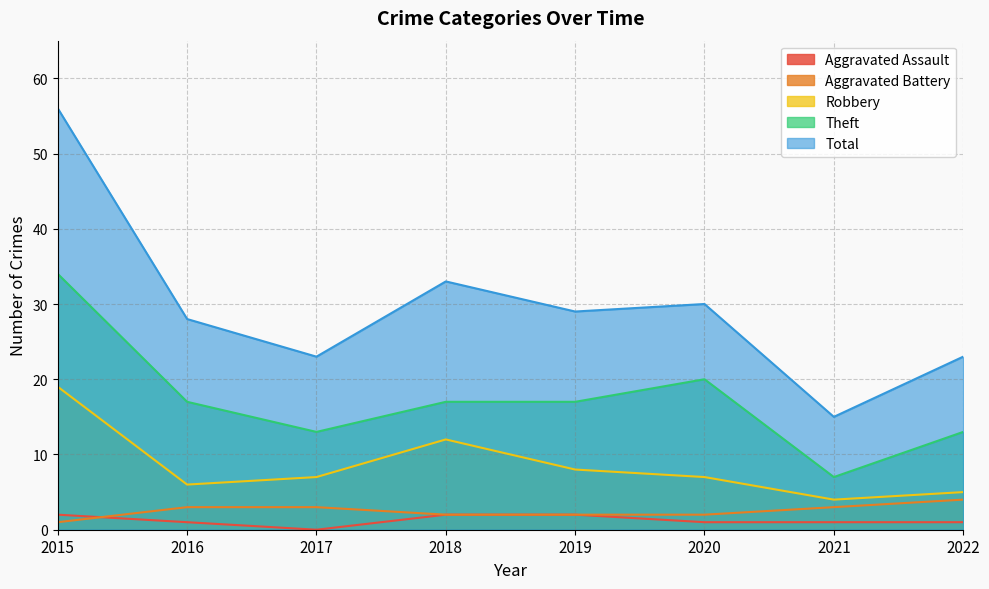

At how many categories does at least one series exceed 41?

1